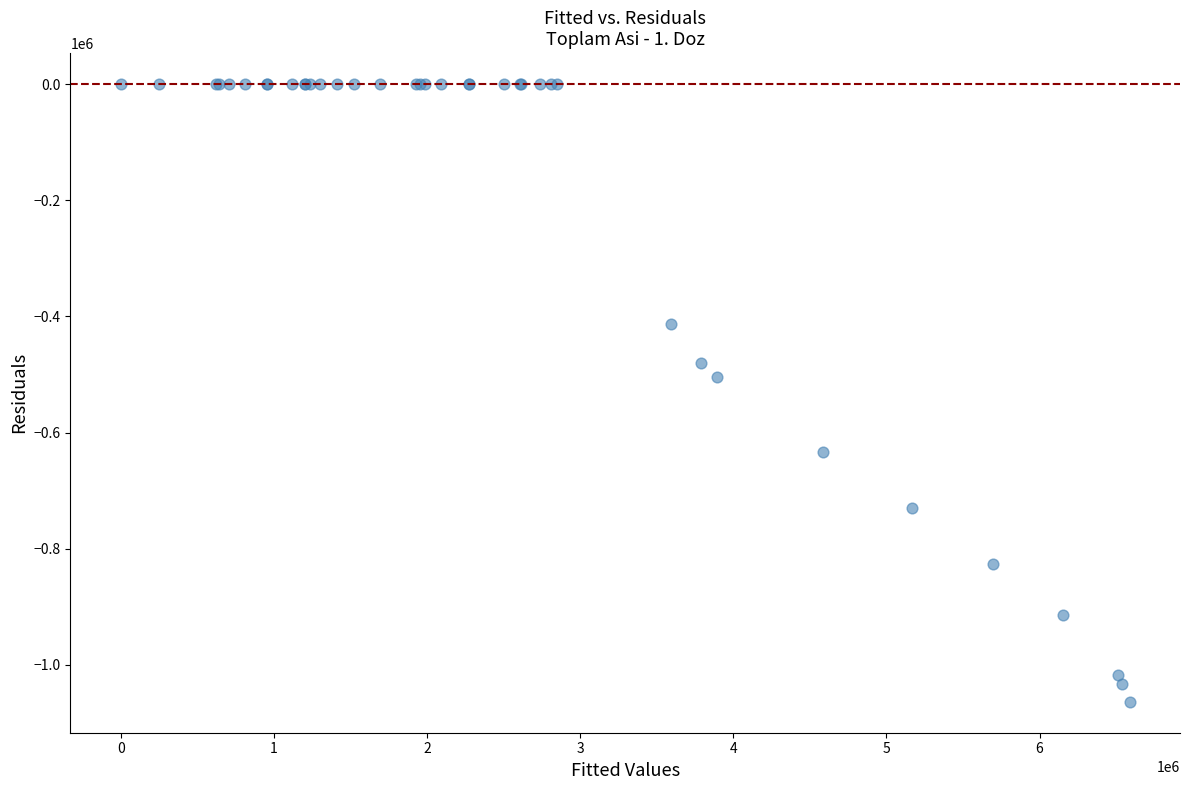

What Y value in the scatter plot is closest to -531816?

-505230